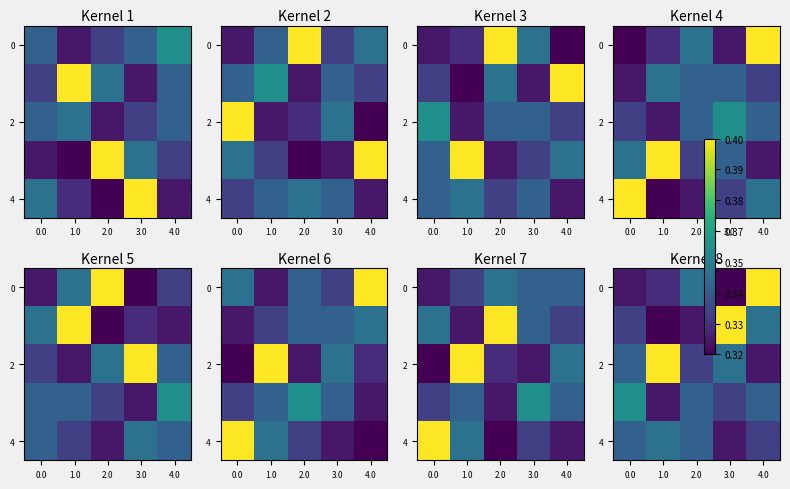

At which category does the chart reach its minimum across all series?

3.0